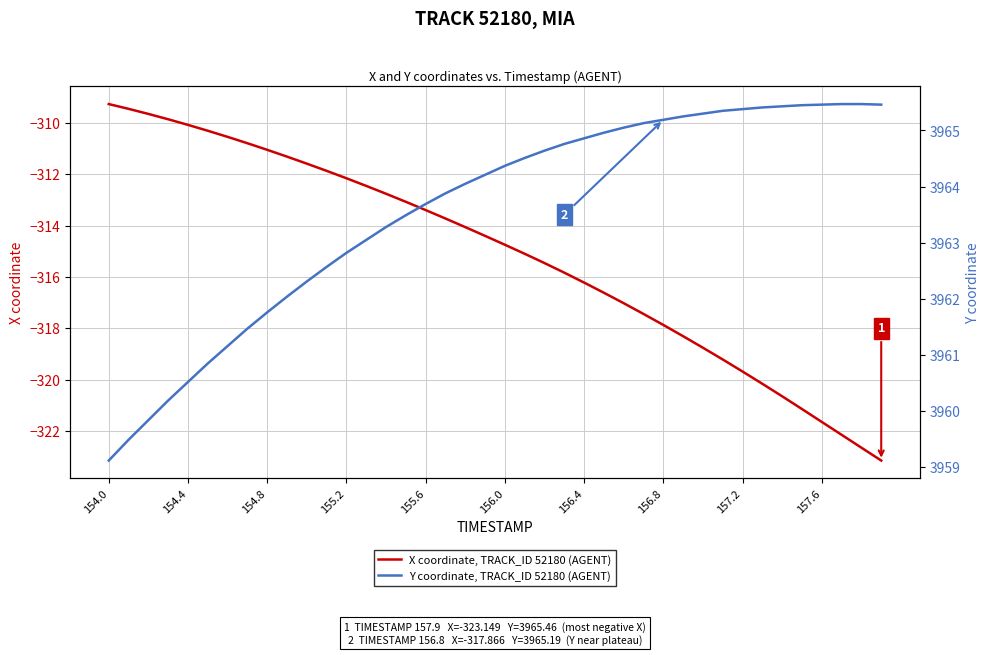

What is the value of the X coordinate, TRACK_ID 52180 (AGENT) point at the 30th from the left?

-318.3